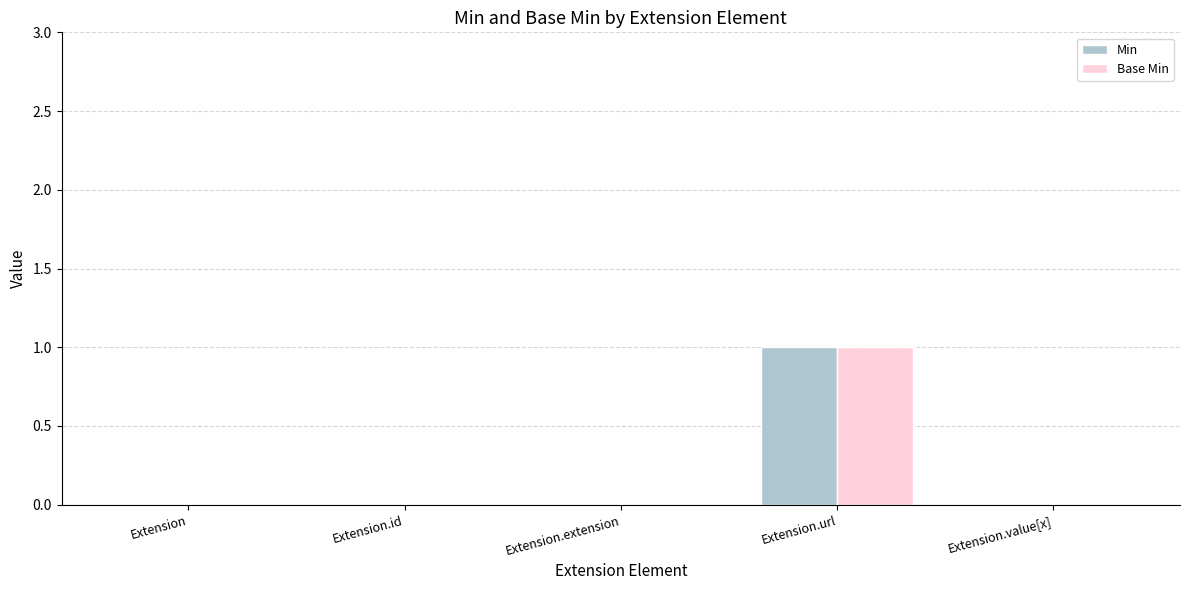

Reading left to right, list all the values displayed in this chart.

Min: 0	0	0	1	0
Base Min: 0	0	0	1	0